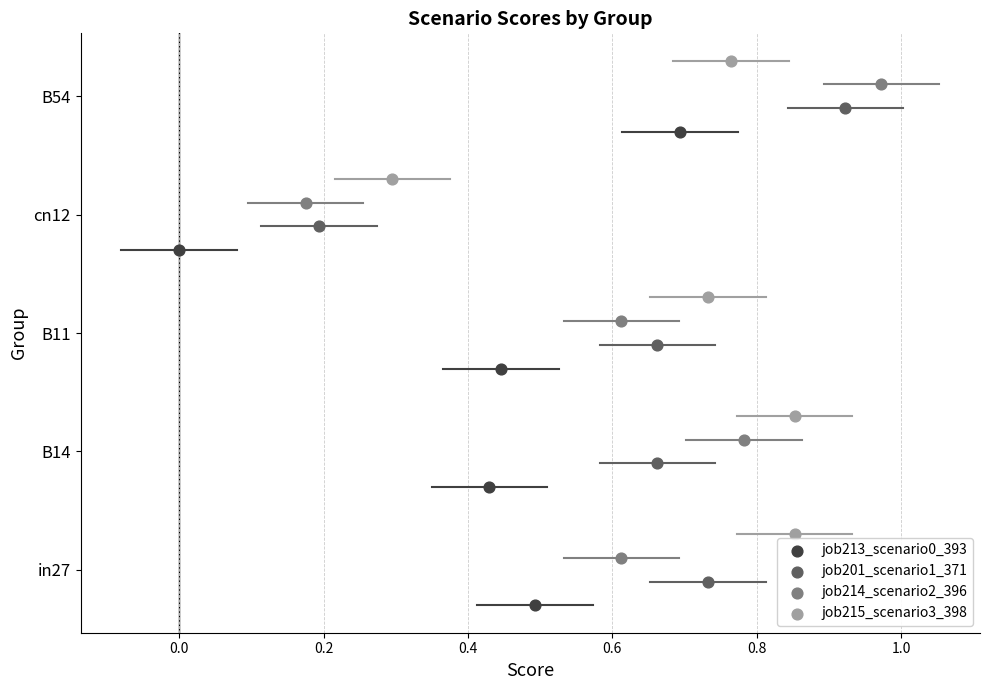

Which series has the largest Y range (max minus min)?

job213_scenario0_393